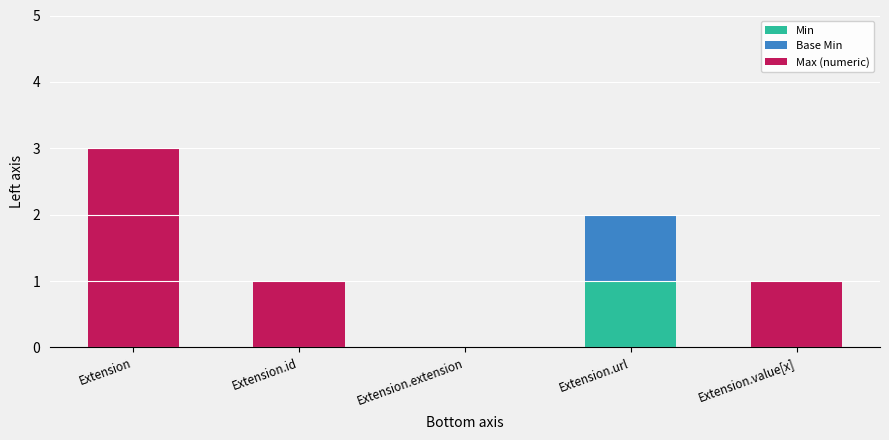

Is it true that Min equals 0 at Extension.value[x]?

True